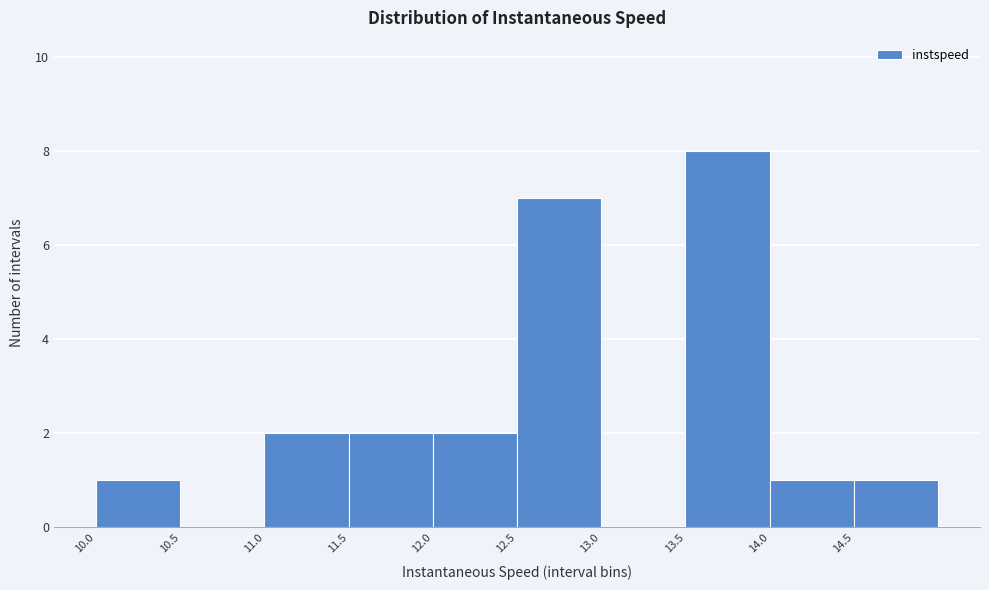

How tall is the bar that spans 11.5 to 12.0 on the x-axis? The values are not printed on the chart, so give them approximately, as read against the axis.

2